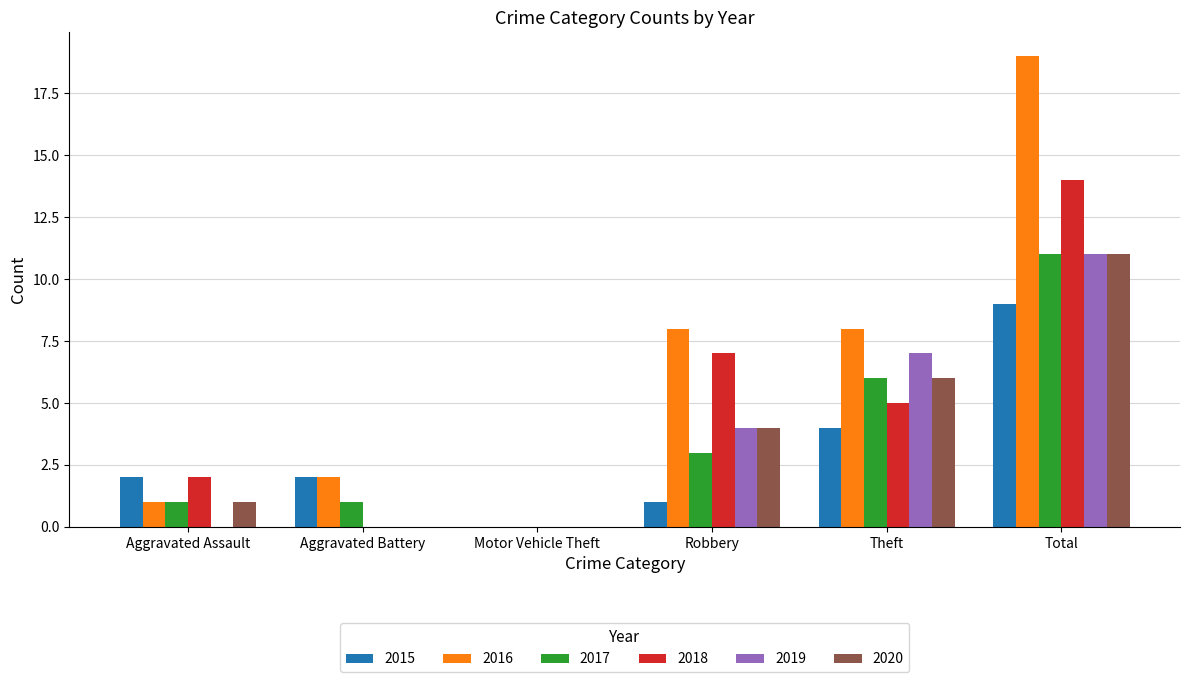

Read the 2015 value at Aggravated Battery.

2